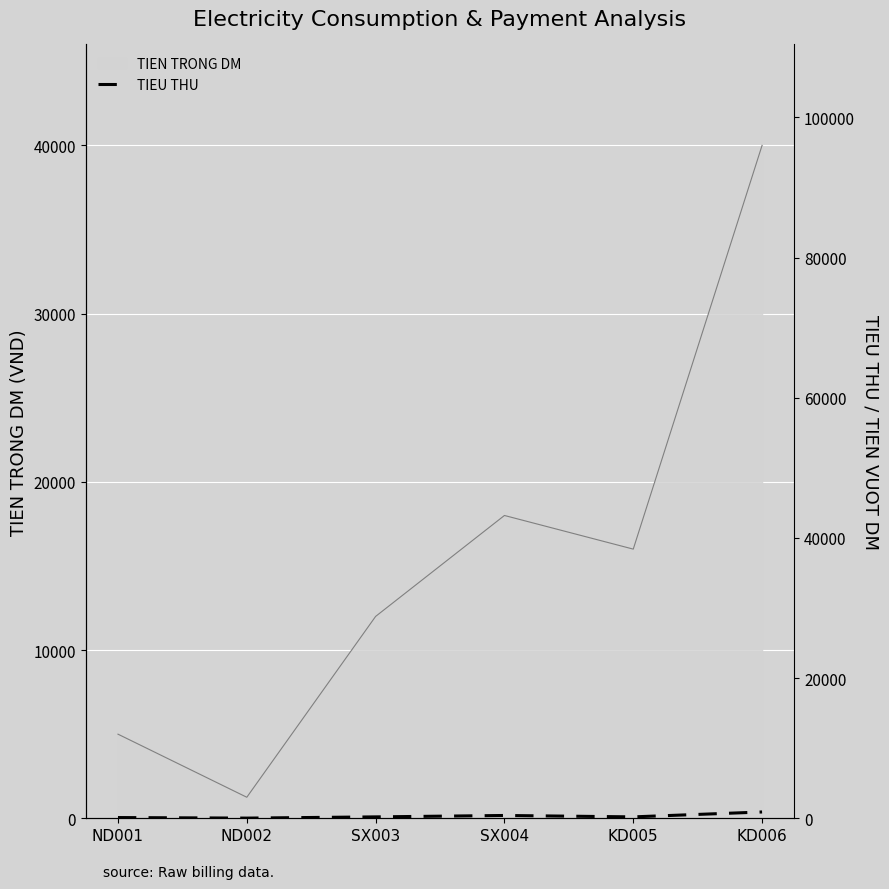

The value of TIEN TRONG DM at ND002 is 1250. True or false?

True